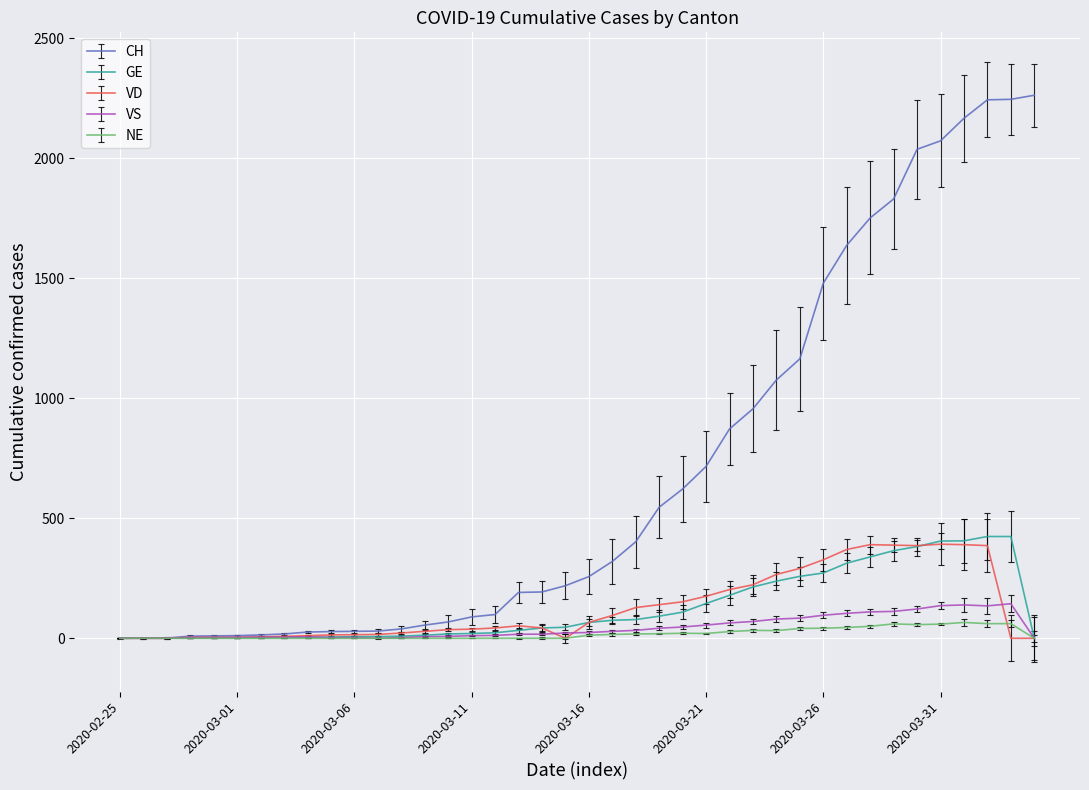

Which series has the largest total across all categories?

CH